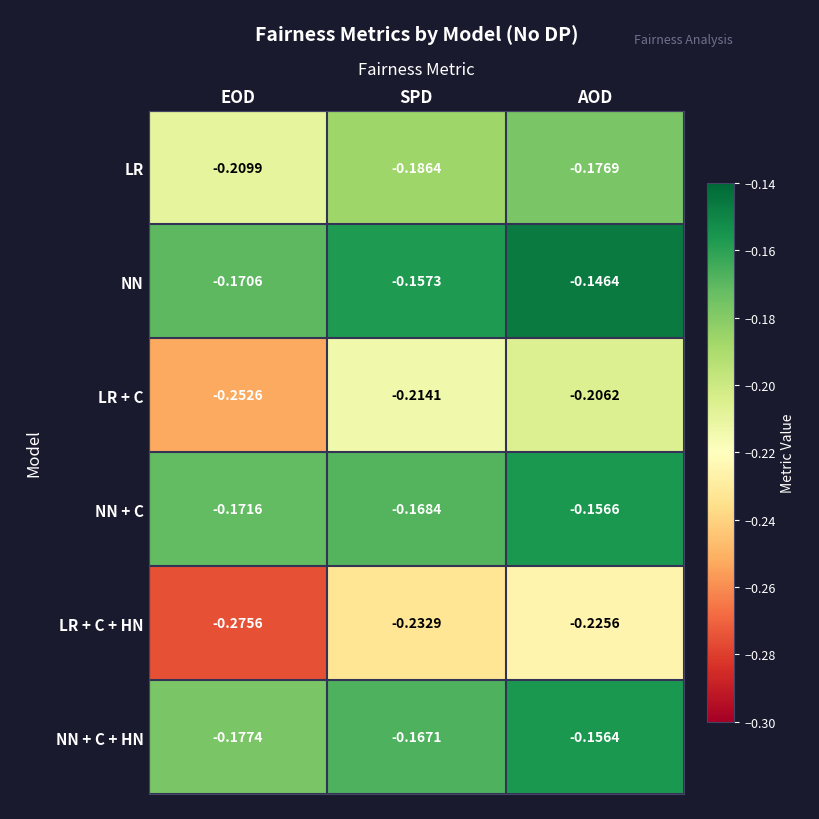

Which category has the highest value in the LR + C series?

AOD